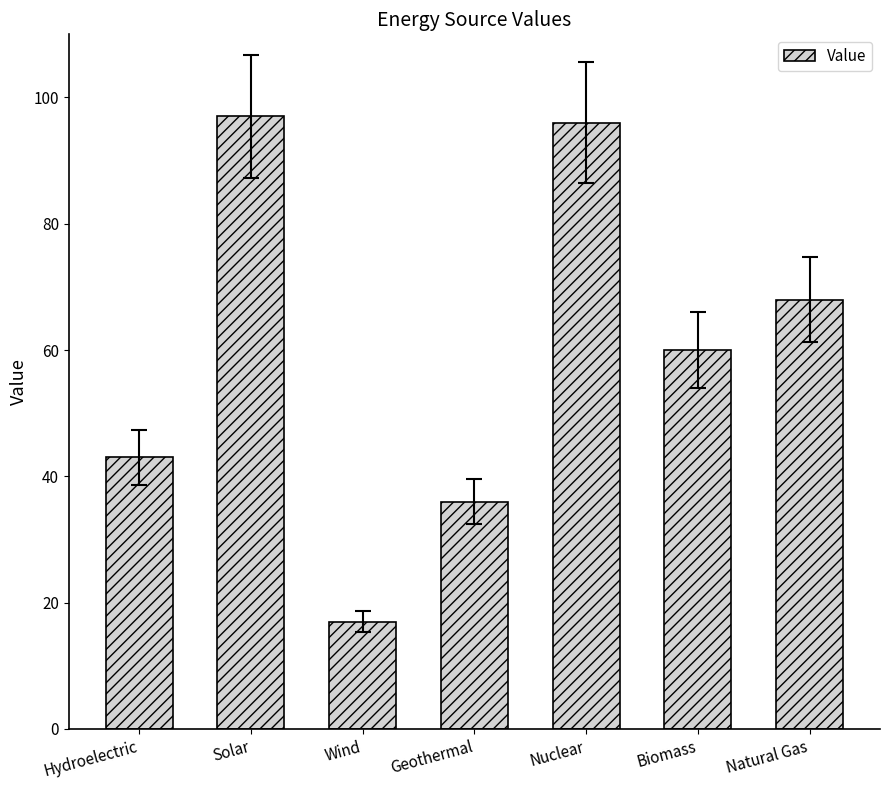

List the labels in order of value, smallest first.

Wind, Geothermal, Hydroelectric, Biomass, Natural Gas, Nuclear, Solar